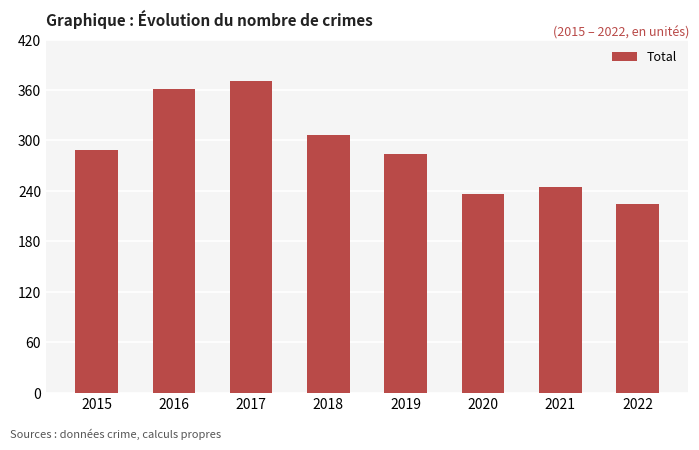

What is the change in value from 2015 to 2016?

+72